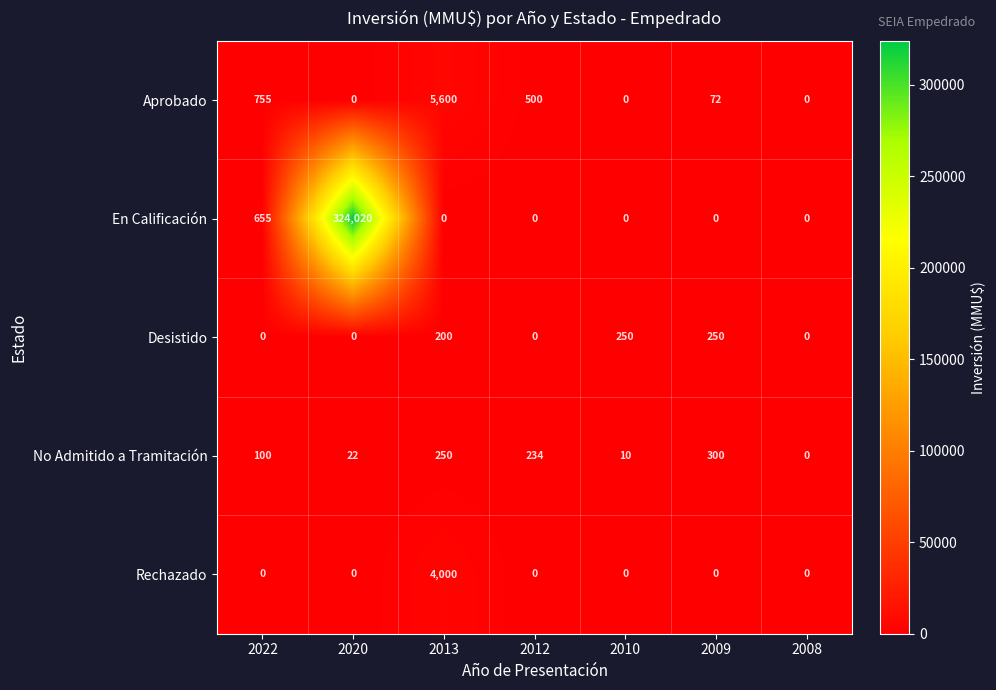

Which series has the largest range (max minus min)?

En Calificación